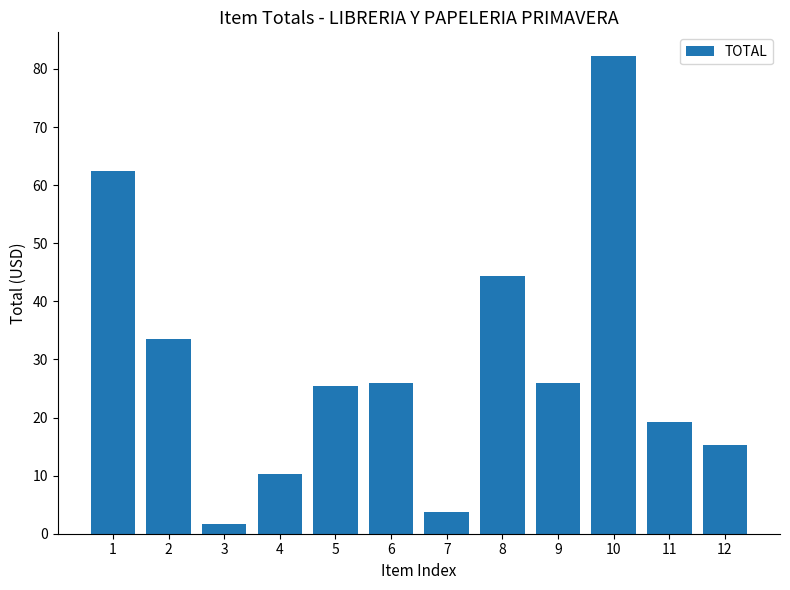

What is the value of the 9th bar from the left?

26.0